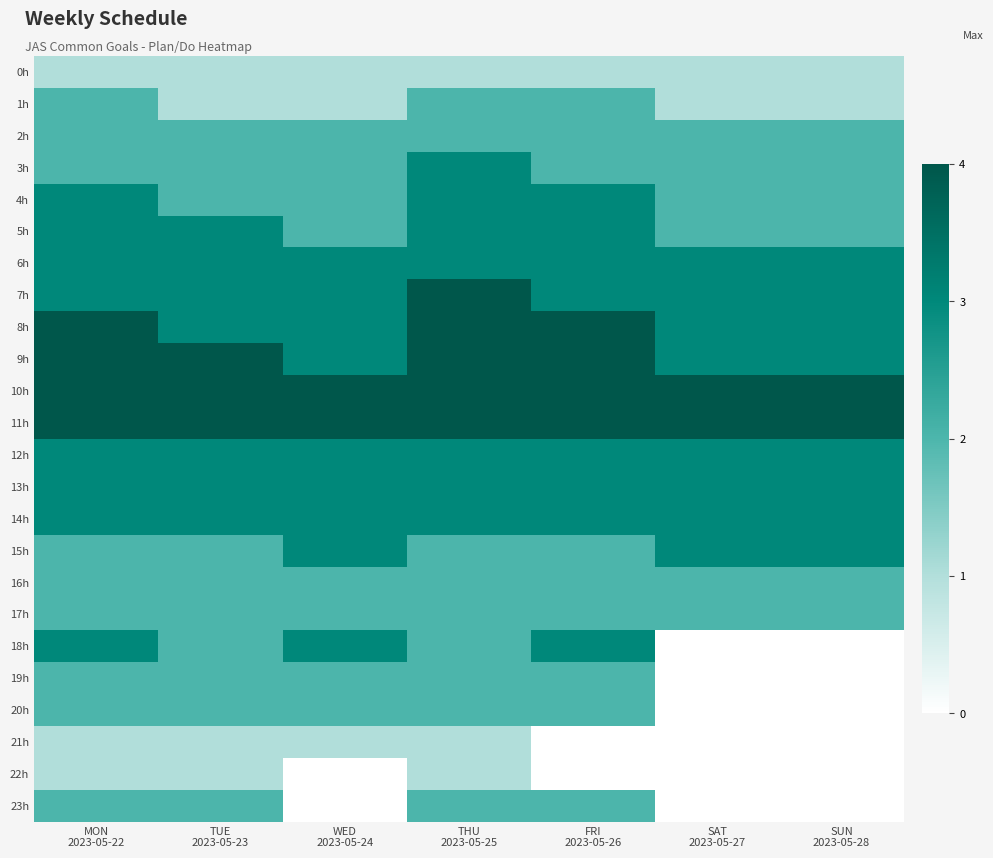

Between TUE 2023-05-23 and SUN 2023-05-28, which series saw the biggest shift?

18h